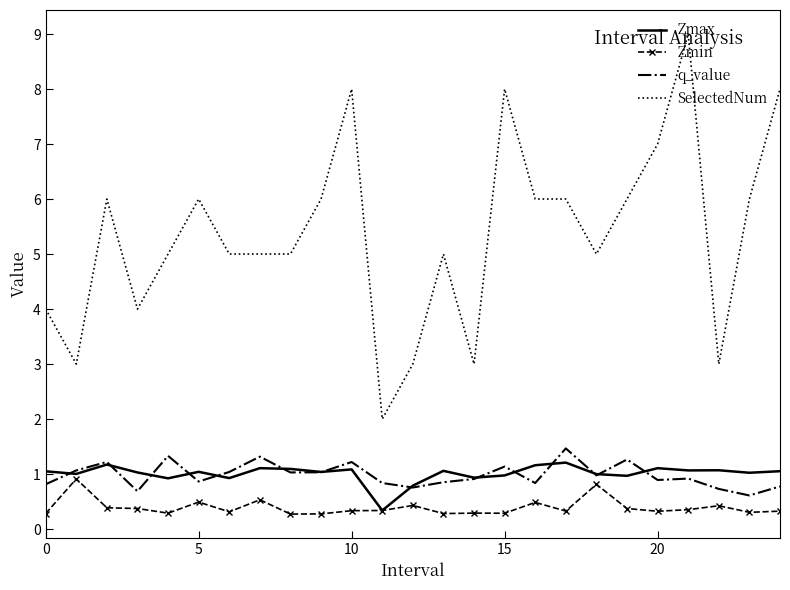

True or false: Zmax and SelectedNum cross at least once.

False